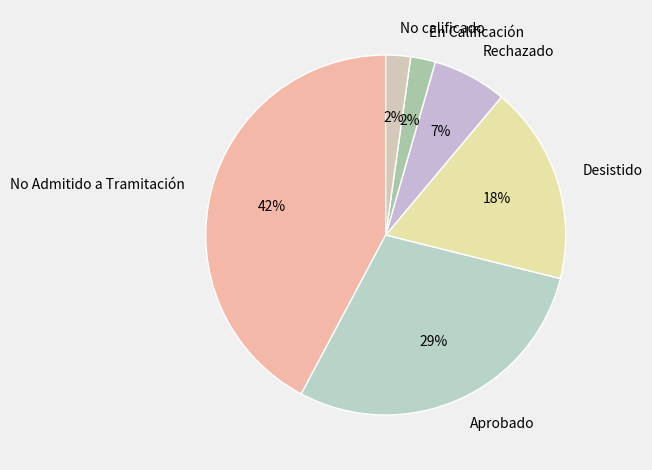

To the nearest percent, what is the difference between the largest and smallest slice percentages?

40%